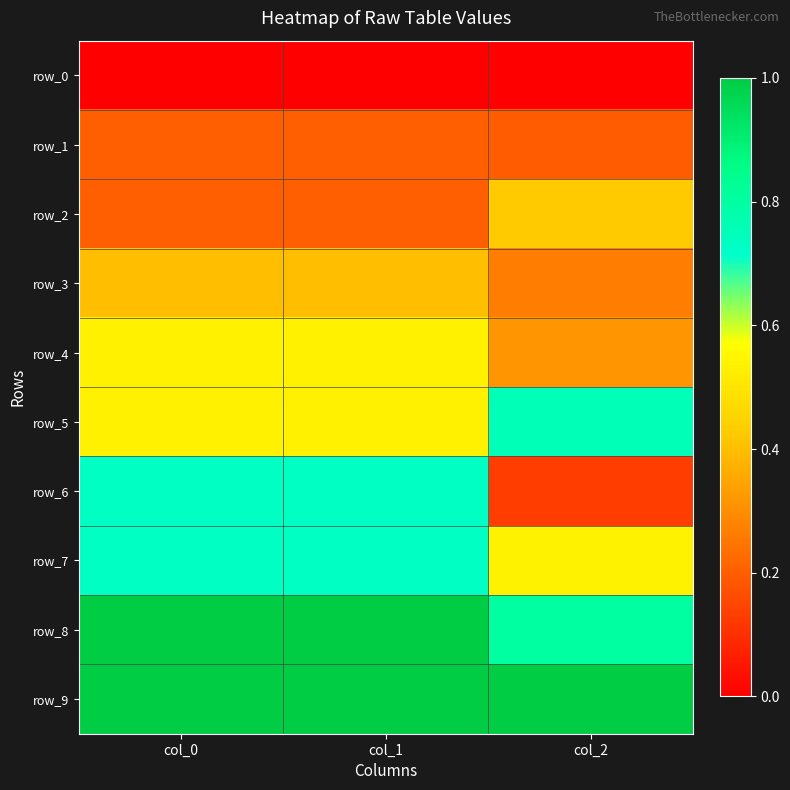

The row_7 series shows 0.5 at col_2. True or false?

True